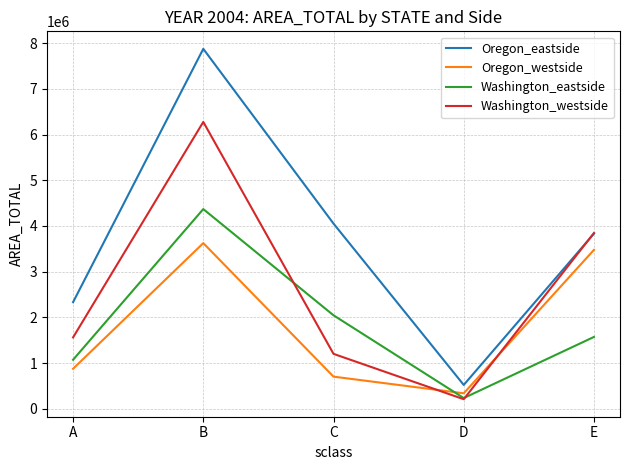

At which label does Oregon_westside first exceed 874827?

A